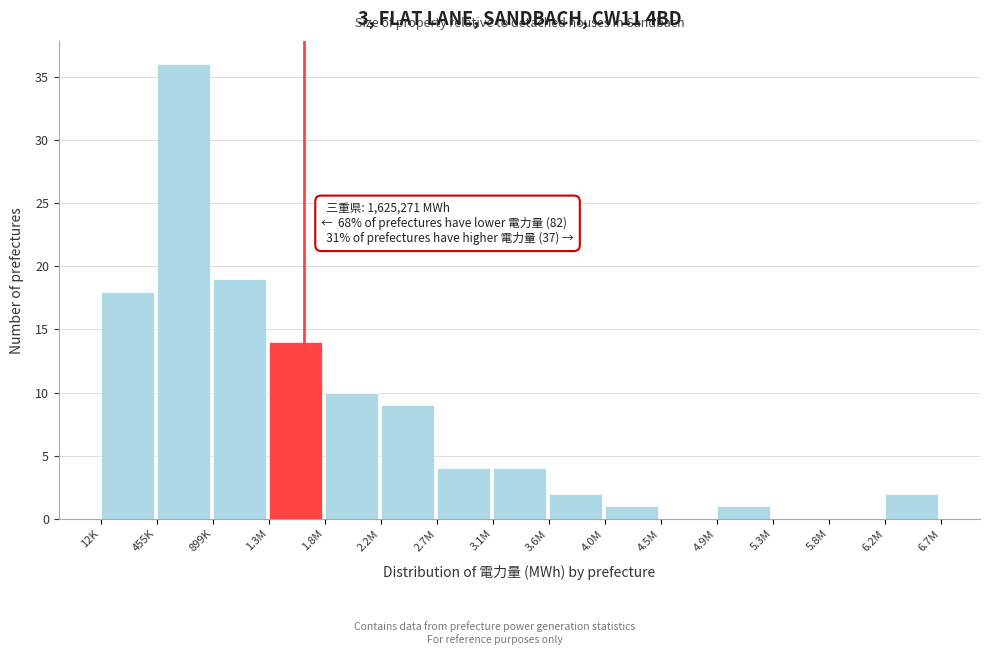

Reading left to right, transcribe all the data shown in this chart.

12K=18	455K=36	899K=19	1.3M=14	1.8M=10	2.2M=9	2.7M=4	3.1M=4	3.6M=2	4.0M=1	4.5M=0	4.9M=1	5.3M=0	5.8M=0	6.2M=2